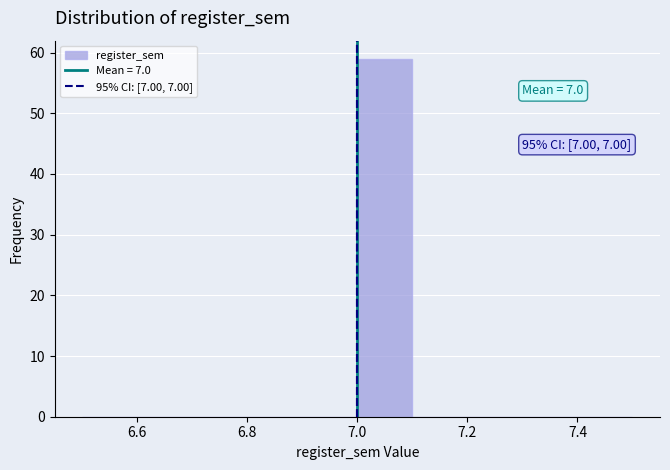

Which range on the x-axis has the tallest bar?

7.0 to 7.1